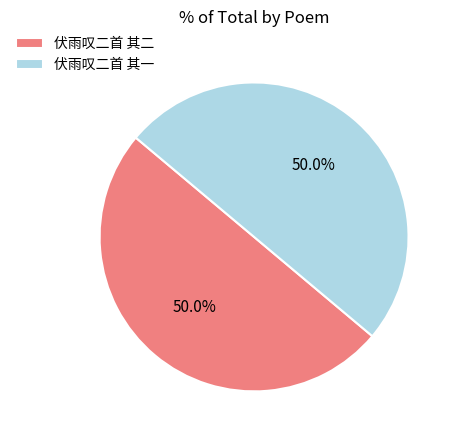

To the nearest percent, what is the average slice percentage?

50%